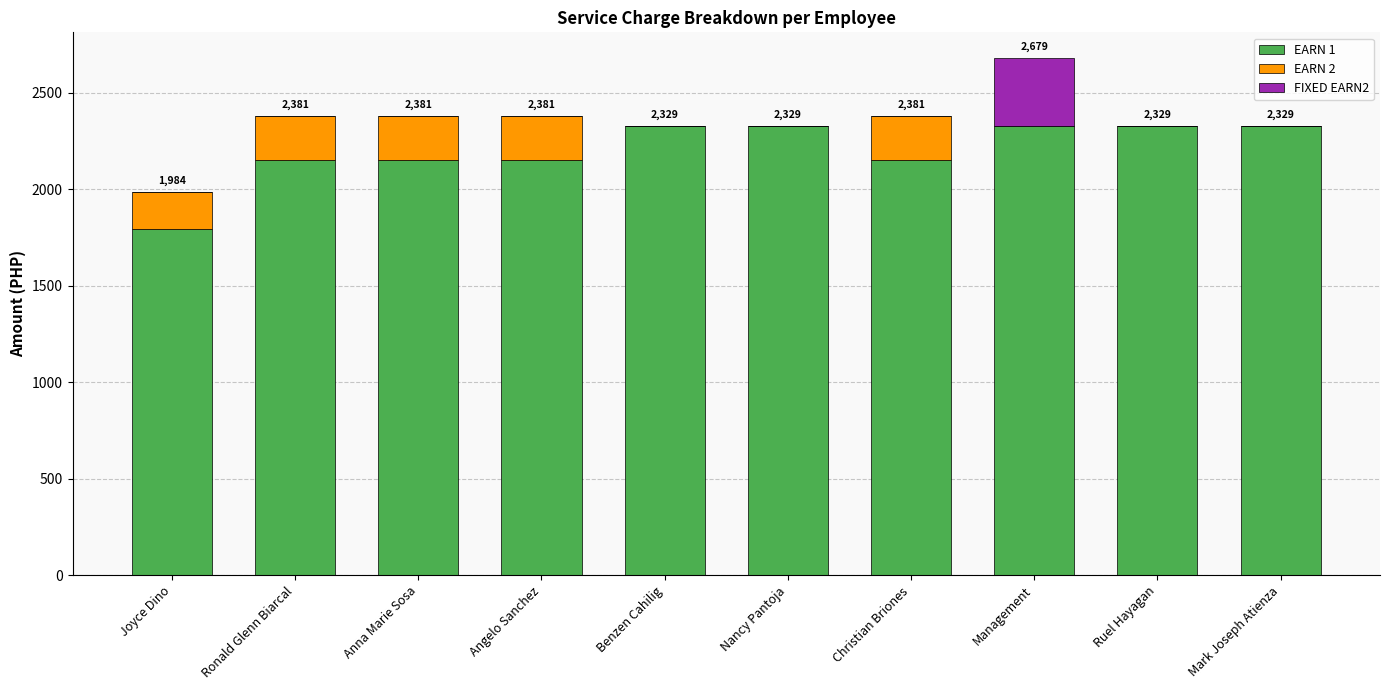

What is the total value across all series at Joyce Dino?

1984.2